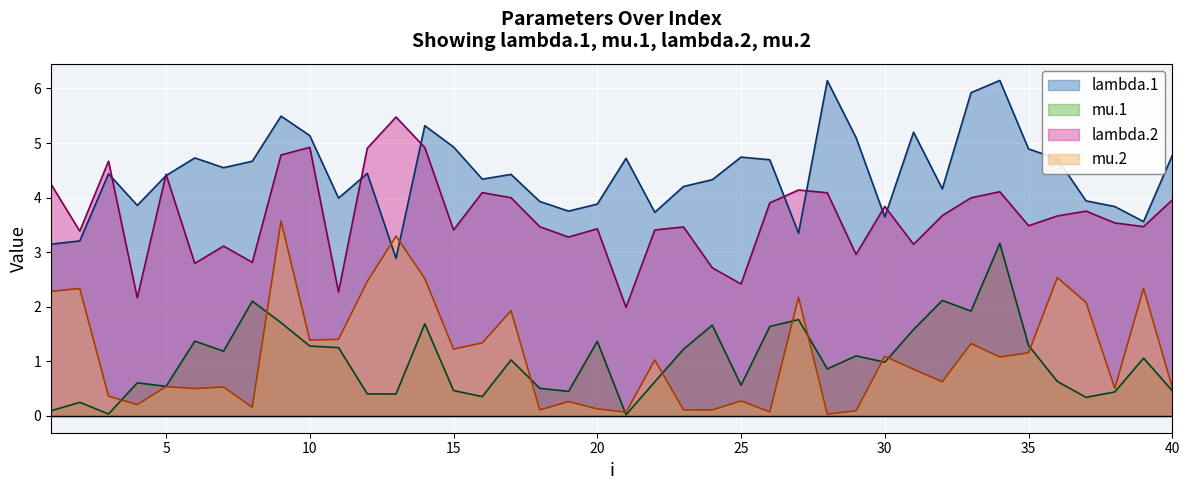

In lambda.2, how many points are lower than both neighbors (excluding endpoints)?

13